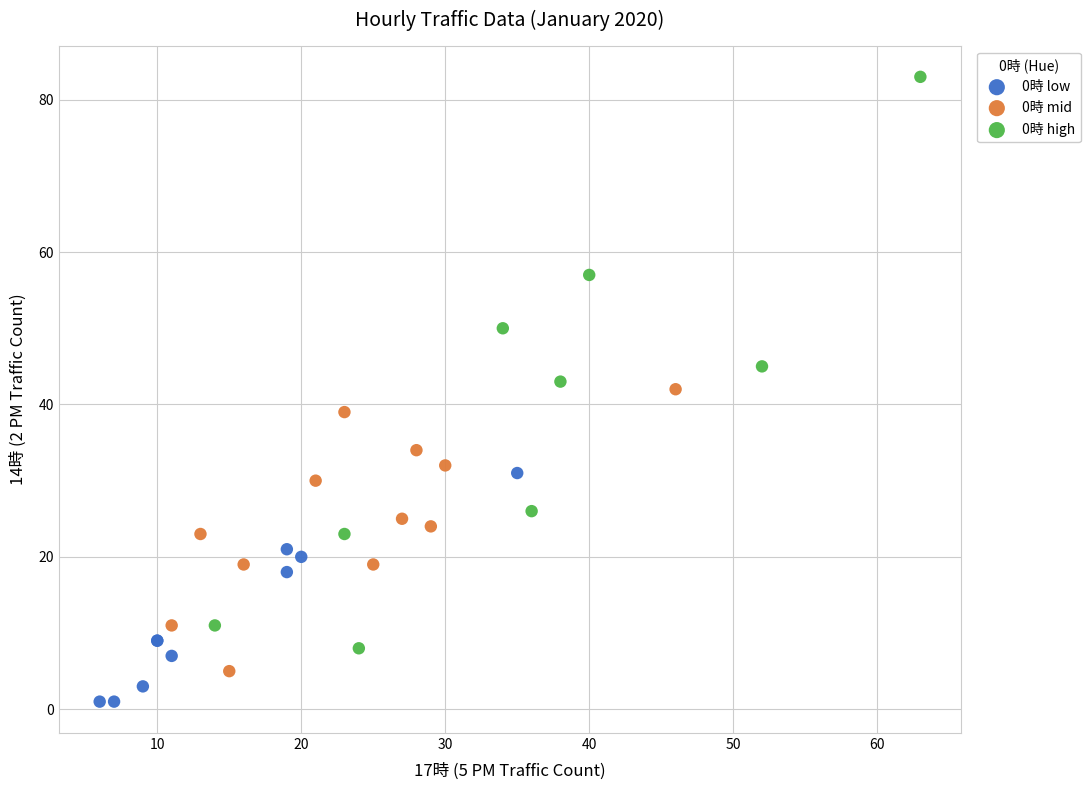

Which series contains the lowest Y value?

0時 low